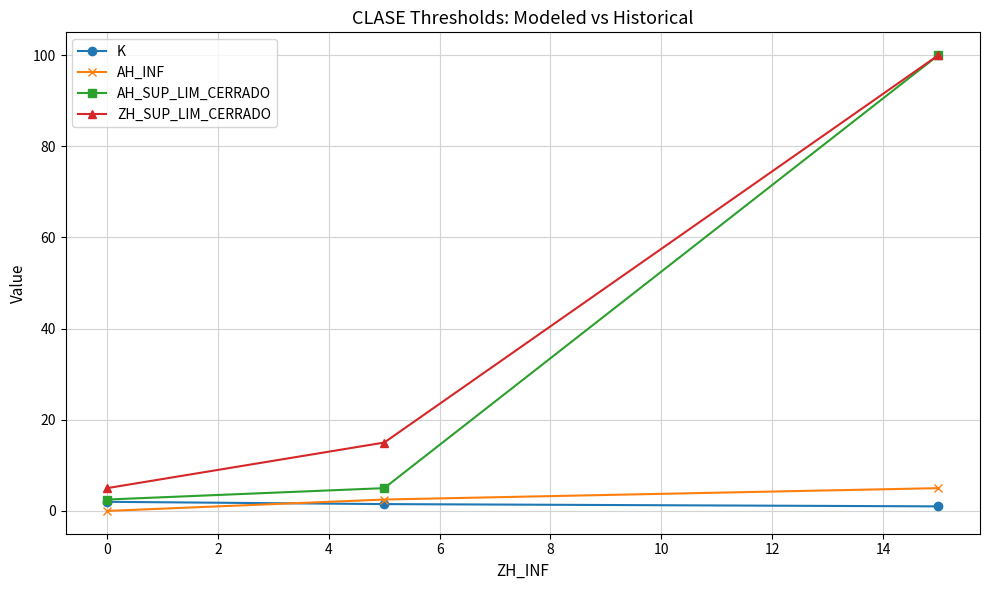

Reading left to right, list all the values displayed in this chart.

K: 2.0	1.5	1.0
AH_INF: 0.0	2.5	5.0
AH_SUP_LIM_CERRADO: 2.5	5.0	100.0
ZH_SUP_LIM_CERRADO: 5.0	15.0	100.0